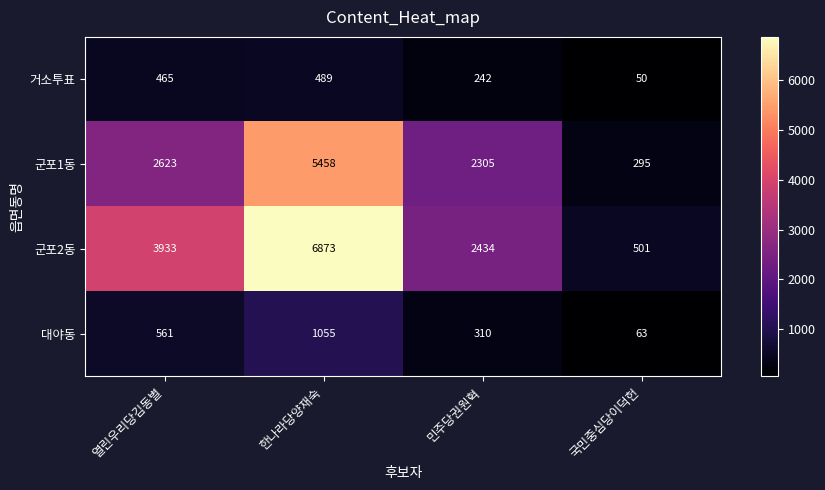

How many values in the 군포1동 series are below 2623?

2